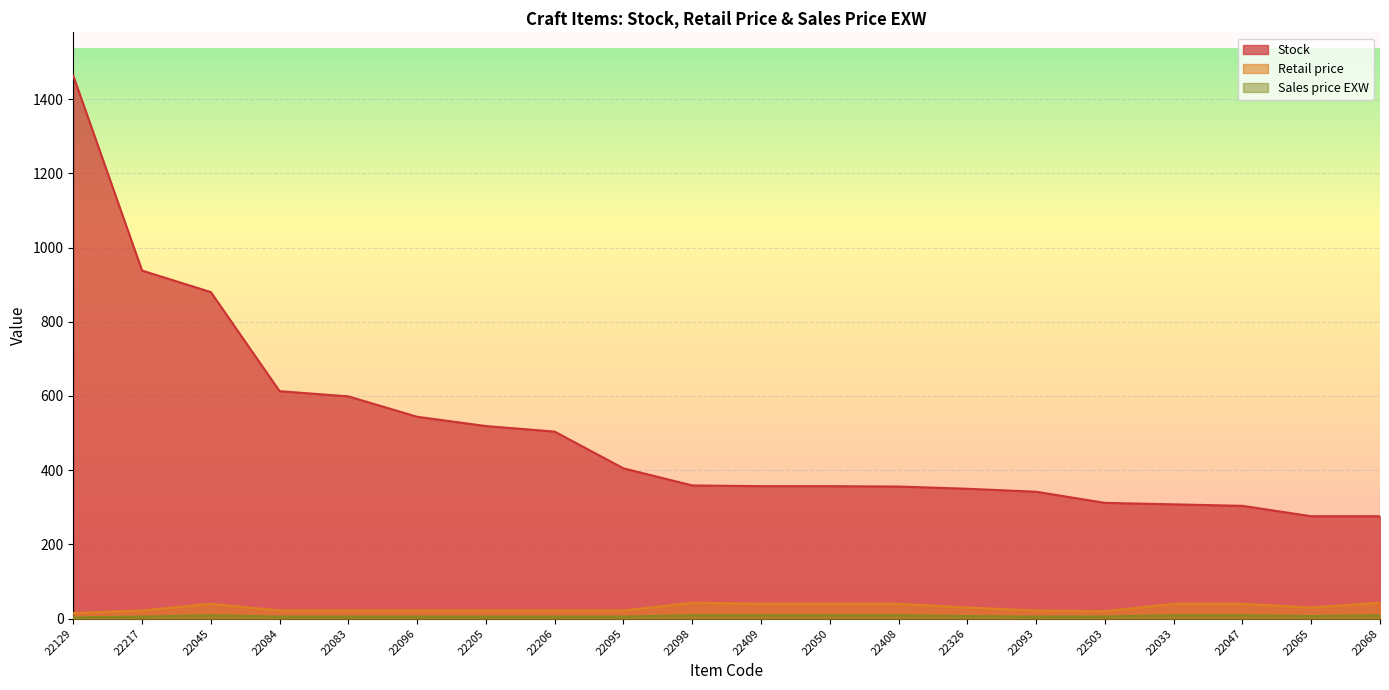

Which label corresponds to the smallest value in the chart?

22129